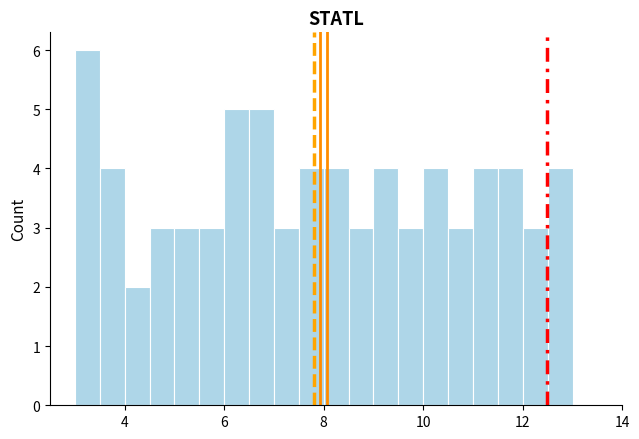

Around what value on the x-axis is the tallest bar? Give the approximate position of its centre, as read against the axis.

3.2